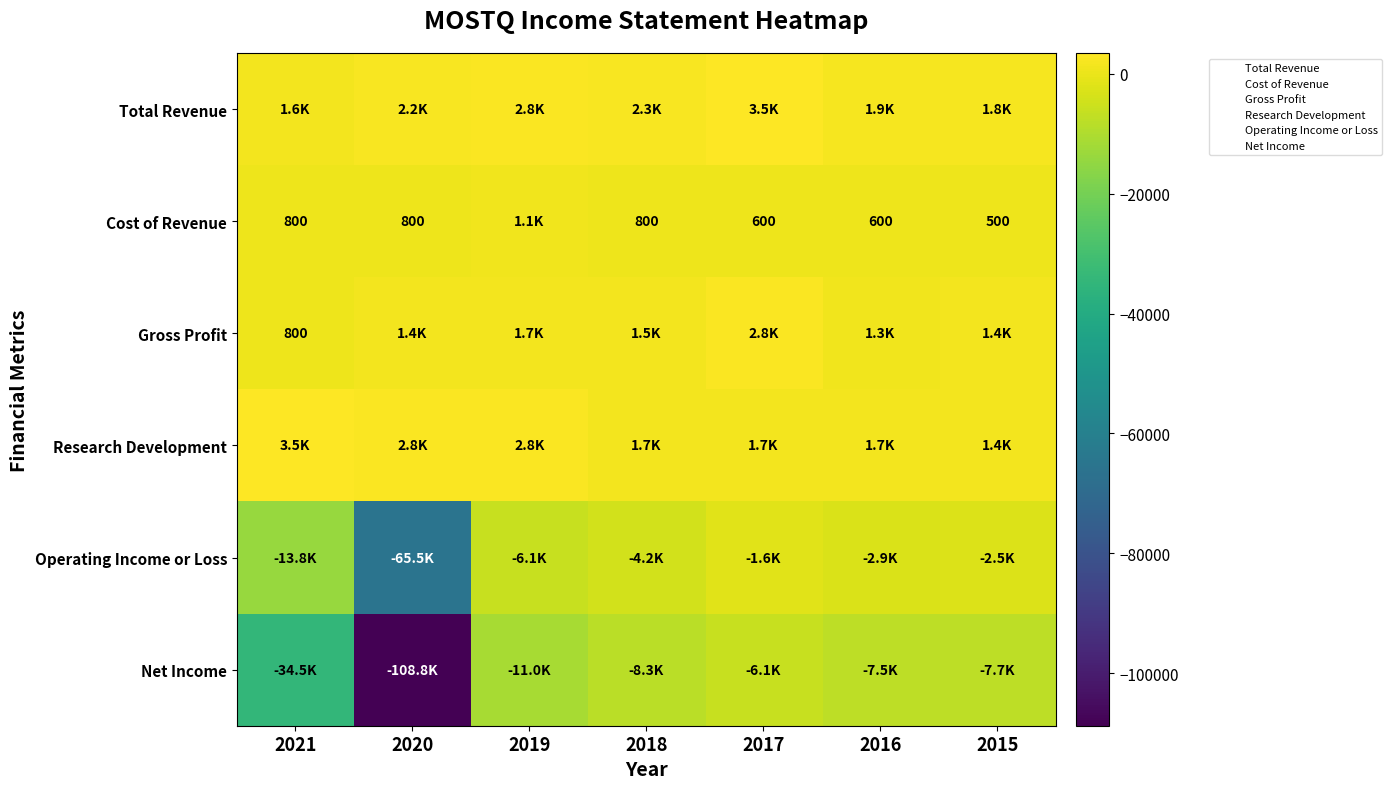

Which label corresponds to the largest value in the chart?

2017